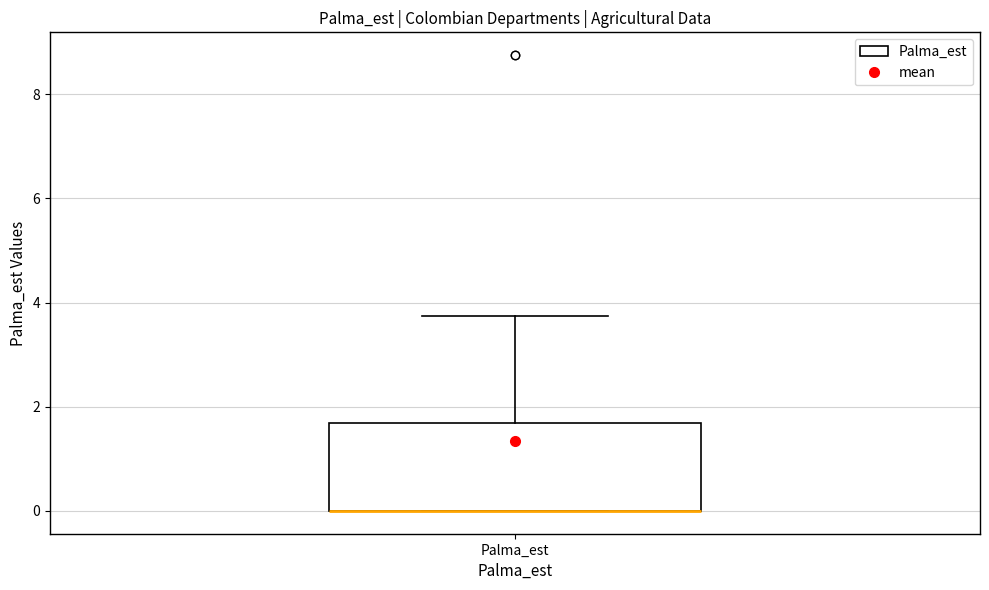

Read this box plot against the y-axis: the position of the median line, the range covered by the box, and the ends of both whiskers. The values are not printed on the chart, so give them approximately, as read against the axis.

median 0.0 (drawn on the box's lower edge), box 0.0 to 1.6, whiskers 0.0 to 3.8